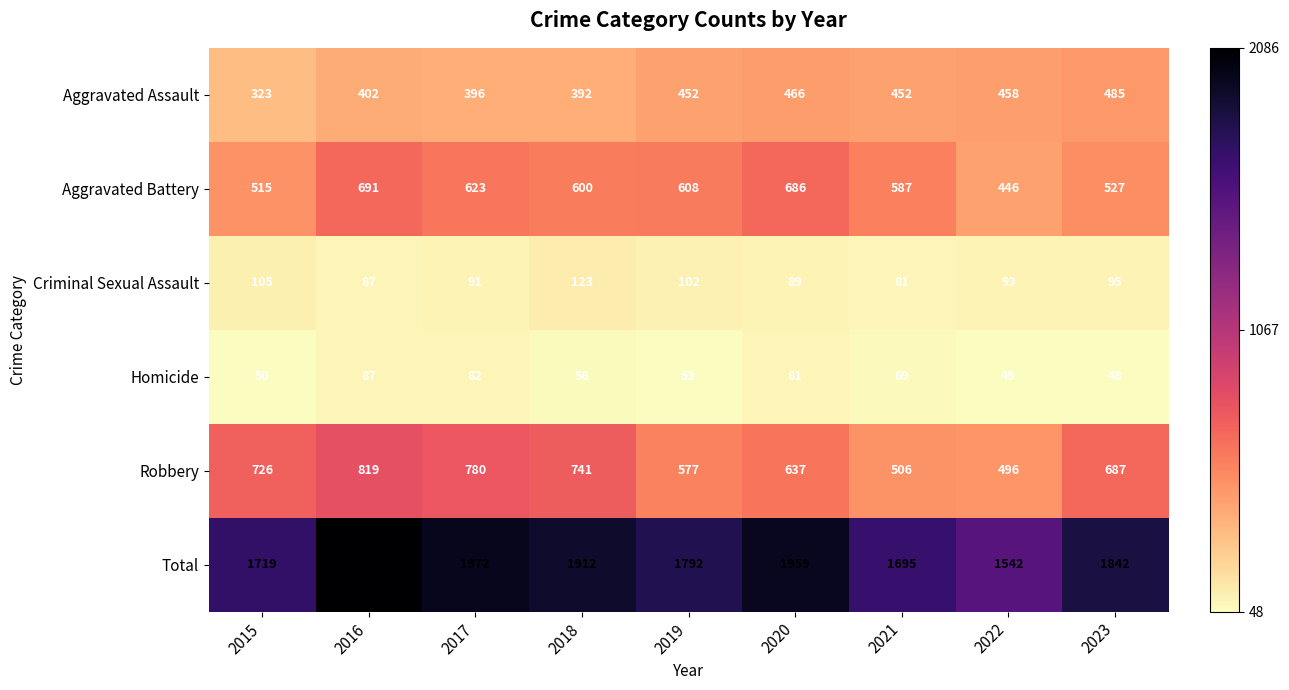

Rank the series by their maximum value, from lowest to highest.

Homicide, Criminal Sexual Assault, Aggravated Assault, Aggravated Battery, Robbery, Total